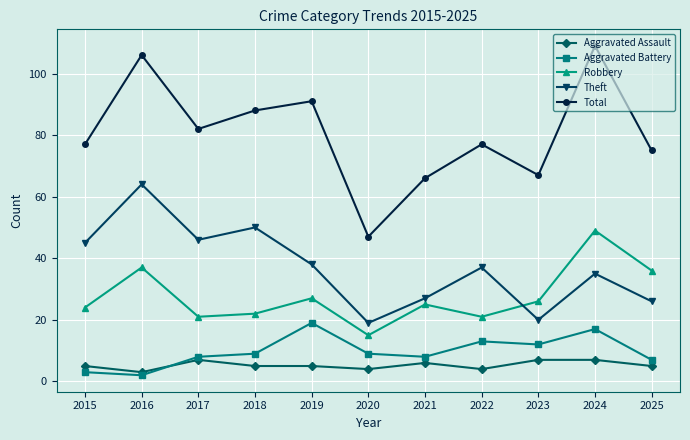

At 2019, list the series in order from smallest to largest.

Aggravated Assault, Aggravated Battery, Robbery, Theft, Total